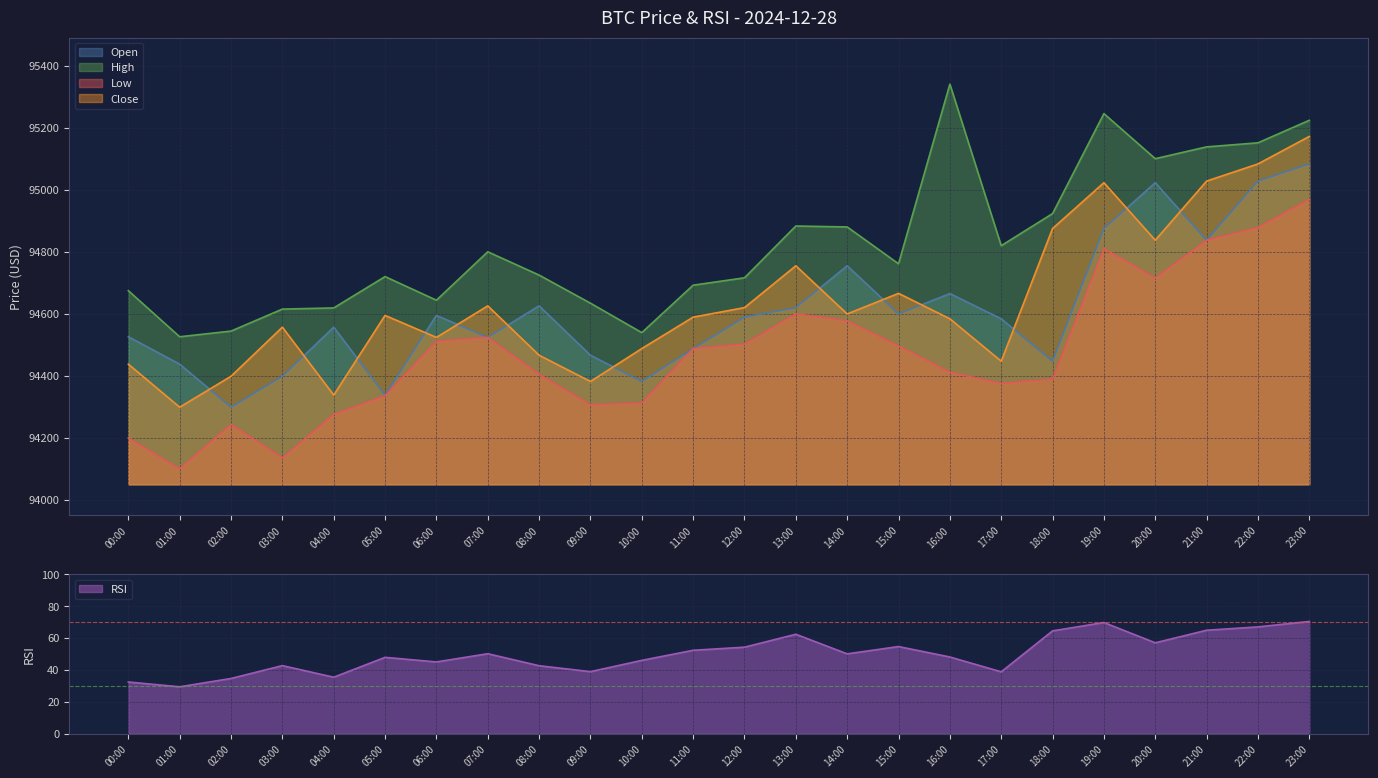

How many data points in close are less than 94594?

12